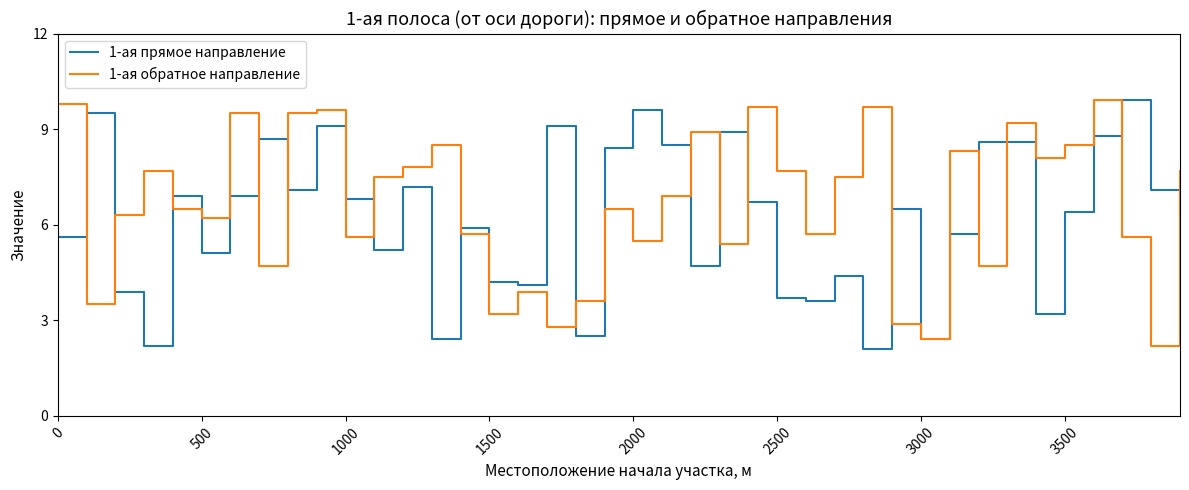

What is the maximum value for 1-ая прямое направление?

9.9